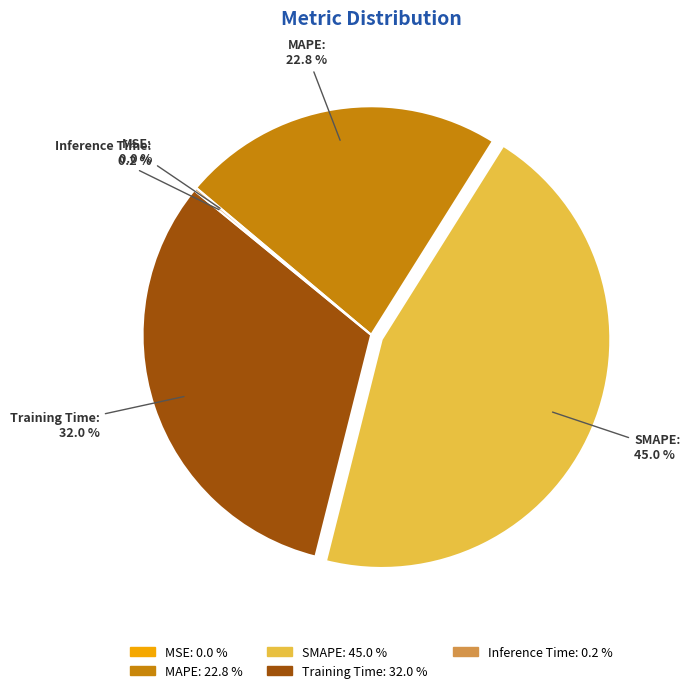

What is the ratio of the value at MAPE to the value at Training Time?

0.7